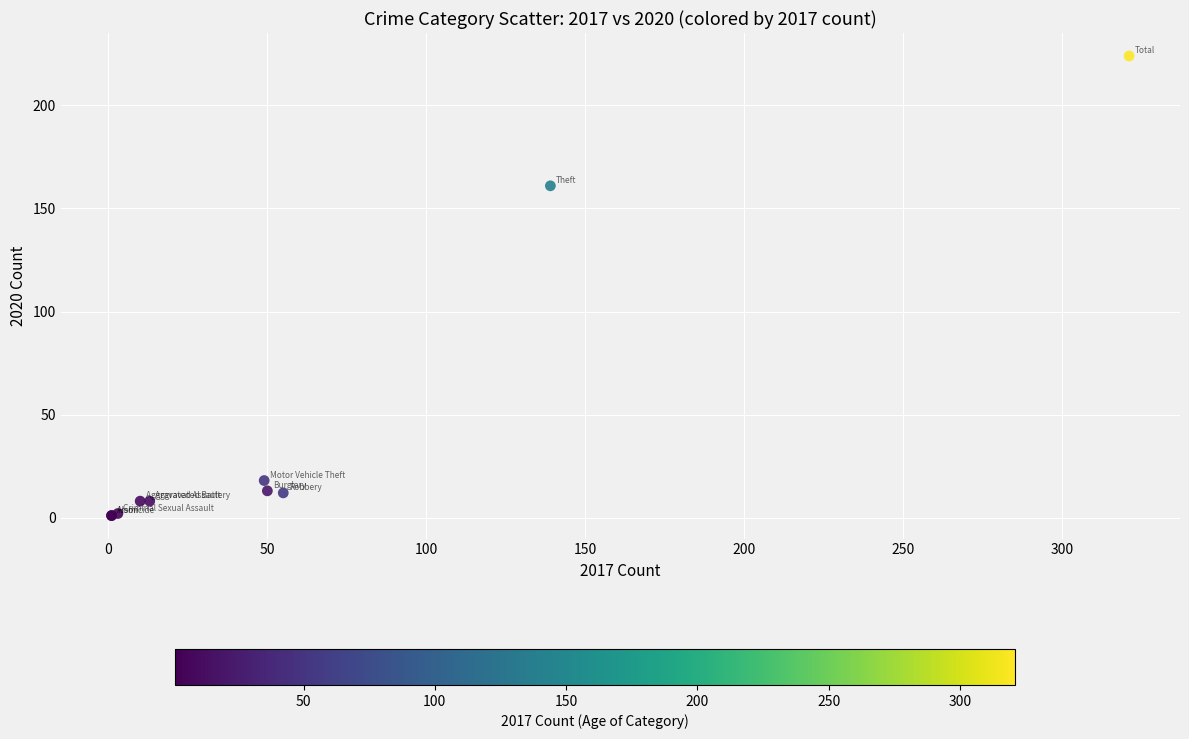

What Y value in the scatter plot is closest to 112?

161